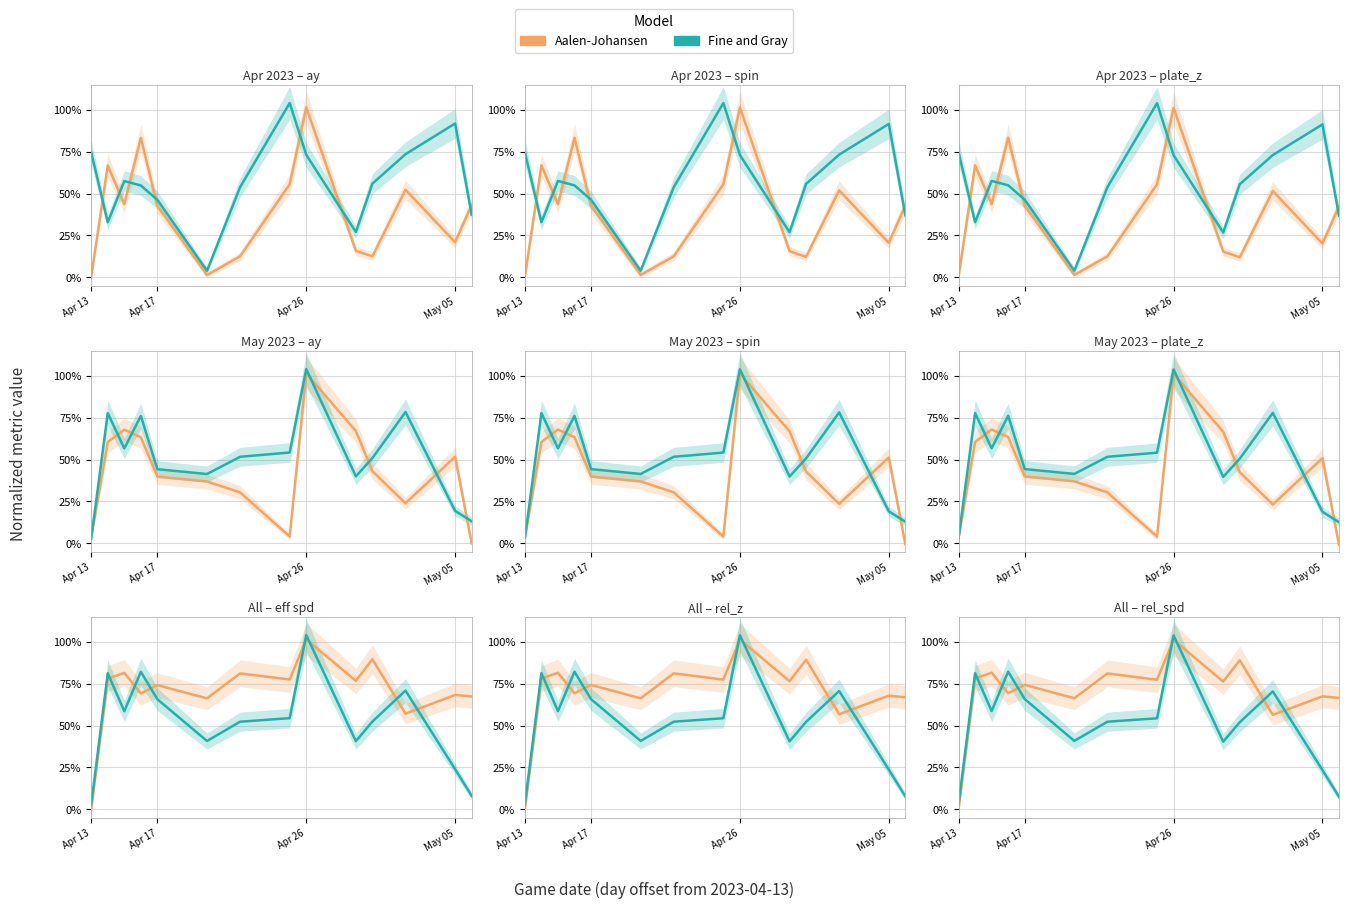

Which series has the largest range (max minus min)?

Aalen-Johansen